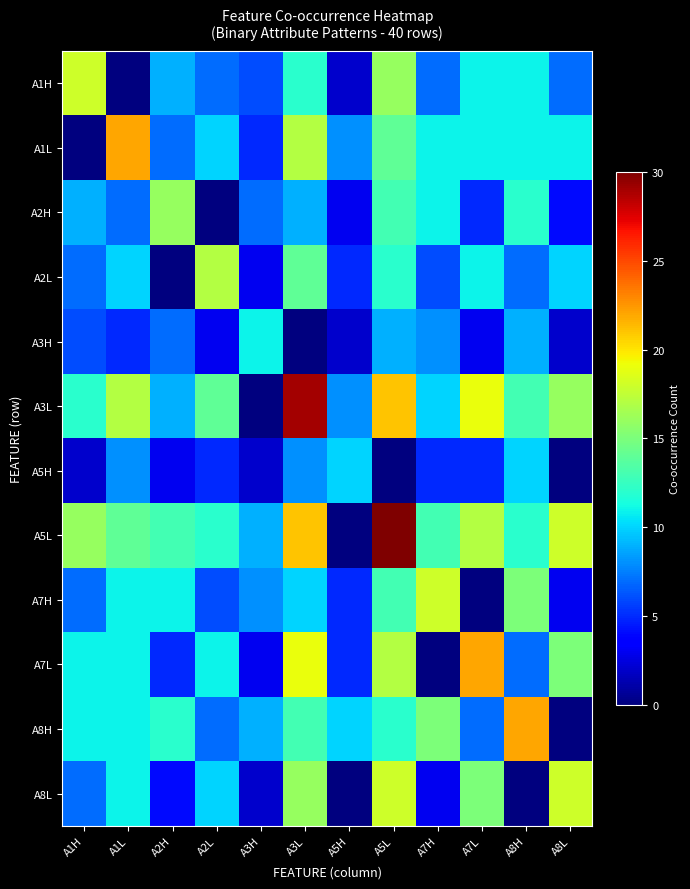

Reading right to left, what are all the values shown in this chart?

A1H: A8L=7	A8H=11	A7L=11	A7H=7	A5L=16	A5H=2	A3L=12	A3H=6	A2L=7	A2H=9	A1L=0	A1H=18
A1L: A8L=11	A8H=11	A7L=11	A7H=11	A5L=14	A5H=8	A3L=17	A3H=5	A2L=10	A2H=7	A1L=22	A1H=0
A2H: A8L=4	A8H=12	A7L=5	A7H=11	A5L=13	A5H=3	A3L=9	A3H=7	A2L=0	A2H=16	A1L=7	A1H=9
A2L: A8L=10	A8H=7	A7L=11	A7H=6	A5L=12	A5H=5	A3L=14	A3H=3	A2L=17	A2H=0	A1L=10	A1H=7
A3H: A8L=2	A8H=9	A7L=3	A7H=8	A5L=9	A5H=2	A3L=0	A3H=11	A2L=3	A2H=7	A1L=5	A1H=6
A3L: A8L=16	A8H=13	A7L=19	A7H=10	A5L=21	A5H=8	A3L=29	A3H=0	A2L=14	A2H=9	A1L=17	A1H=12
A5H: A8L=0	A8H=10	A7L=5	A7H=5	A5L=0	A5H=10	A3L=8	A3H=2	A2L=5	A2H=3	A1L=8	A1H=2
A5L: A8L=18	A8H=12	A7L=17	A7H=13	A5L=30	A5H=0	A3L=21	A3H=9	A2L=12	A2H=13	A1L=14	A1H=16
A7H: A8L=3	A8H=15	A7L=0	A7H=18	A5L=13	A5H=5	A3L=10	A3H=8	A2L=6	A2H=11	A1L=11	A1H=7
A7L: A8L=15	A8H=7	A7L=22	A7H=0	A5L=17	A5H=5	A3L=19	A3H=3	A2L=11	A2H=5	A1L=11	A1H=11
A8H: A8L=0	A8H=22	A7L=7	A7H=15	A5L=12	A5H=10	A3L=13	A3H=9	A2L=7	A2H=12	A1L=11	A1H=11
A8L: A8L=18	A8H=0	A7L=15	A7H=3	A5L=18	A5H=0	A3L=16	A3H=2	A2L=10	A2H=4	A1L=11	A1H=7